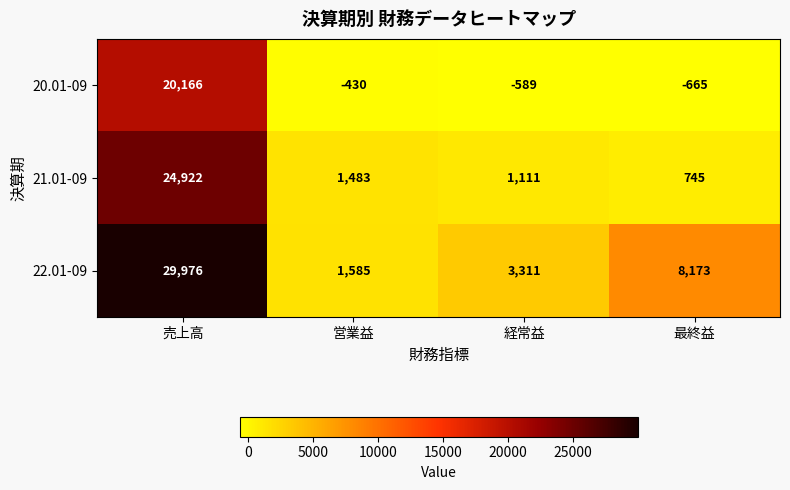

What is the maximum value shown in the chart?

29976